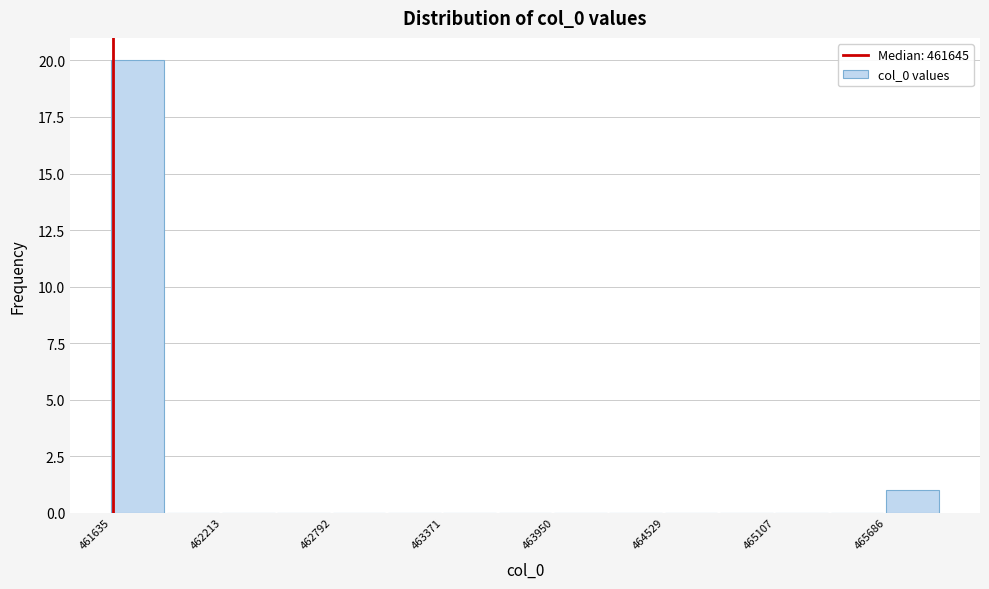

Around what value on the x-axis is the tallest bar? Give the approximate position of its centre, as read against the axis.

461800